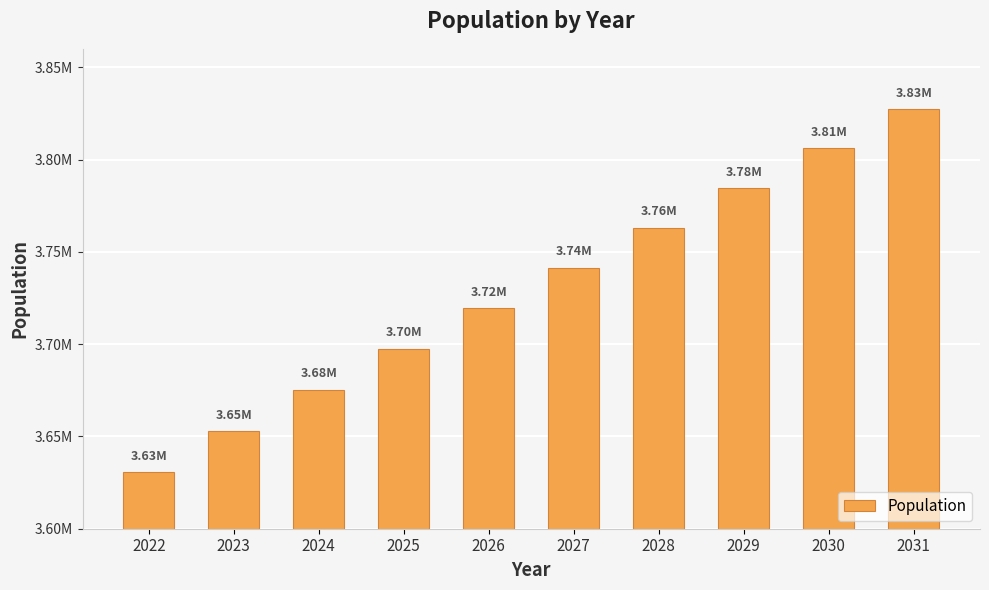

Does the chart contain any negative values?

No